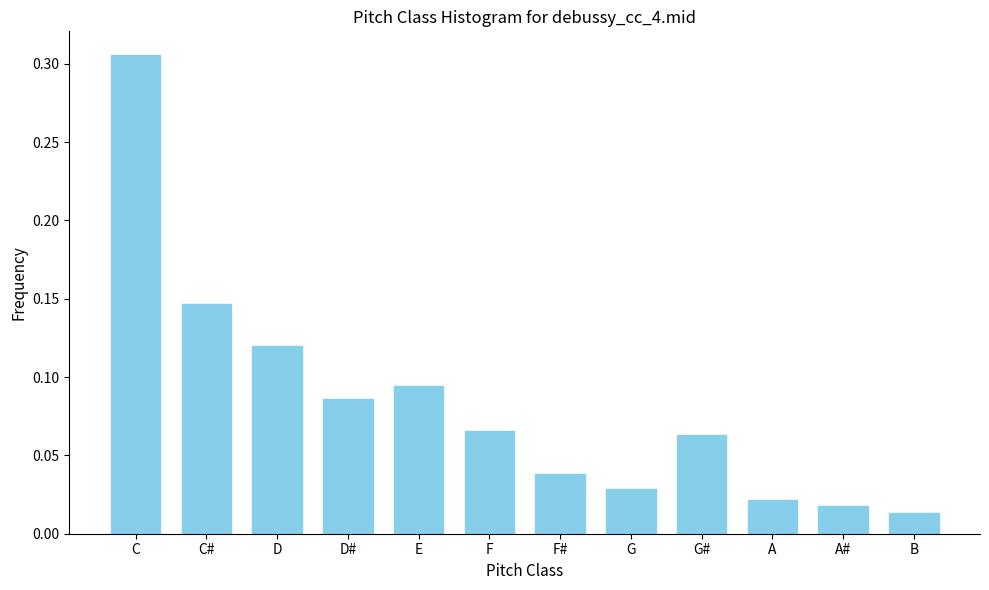

Between G# and C#, which is larger?

C#